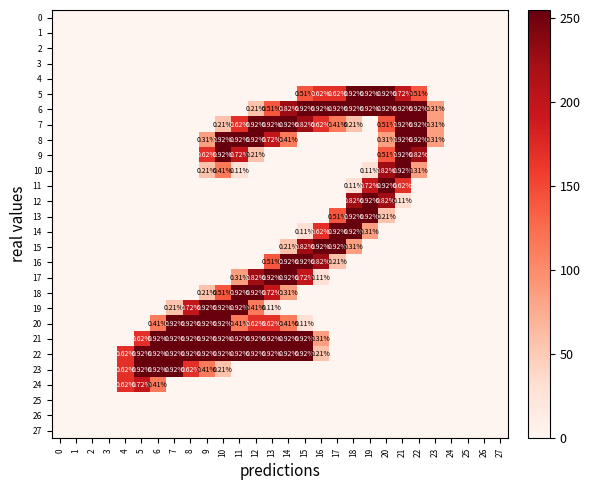

Rank the series by their maximum value, from lowest to highest.

0, 1, 2, 3, 4, 25, 26, 27, 24, 5, 6, 7, 8, 9, 10, 11, 12, 13, 14, 15, 16, 17, 18, 19, 20, 21, 22, 23